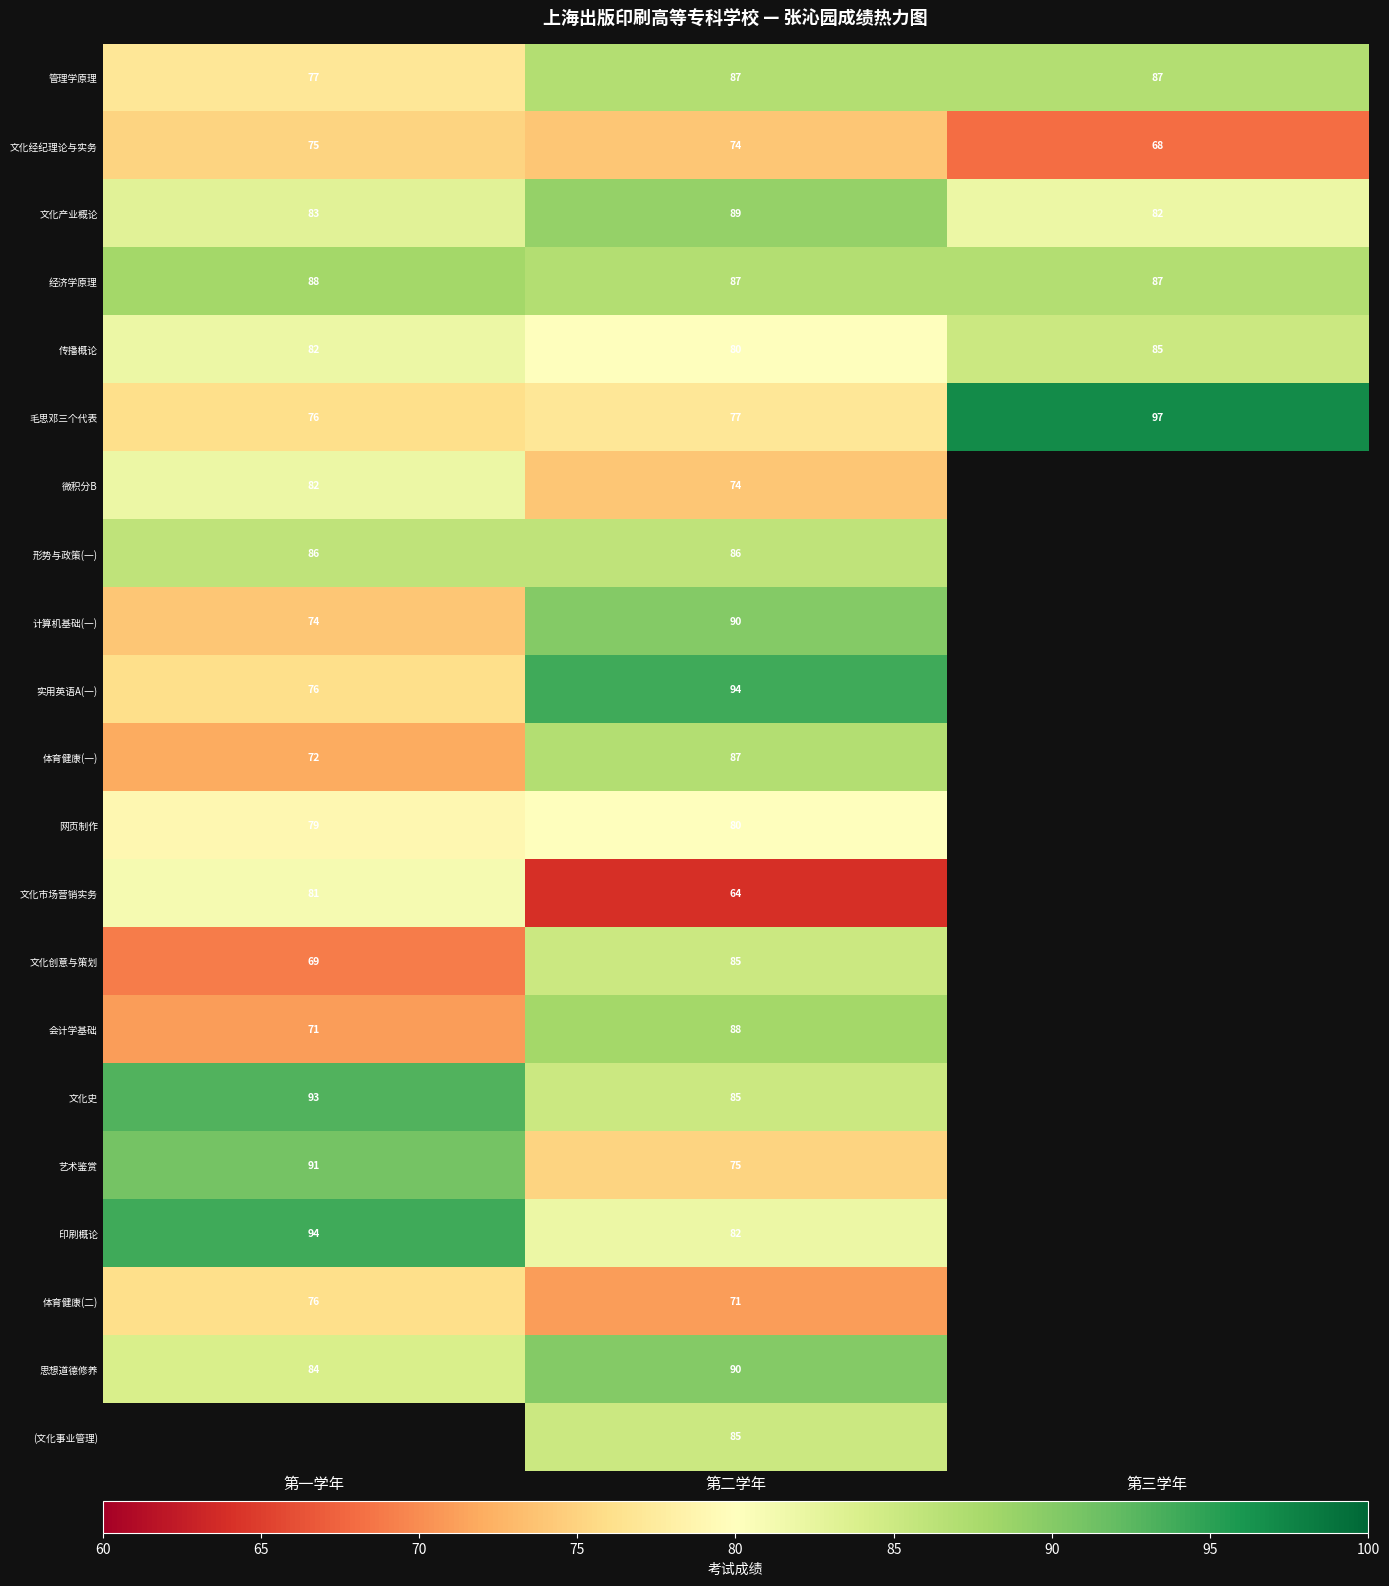

The value of 毛思邓三个代表 at 第三学年 is 97. True or false?

True